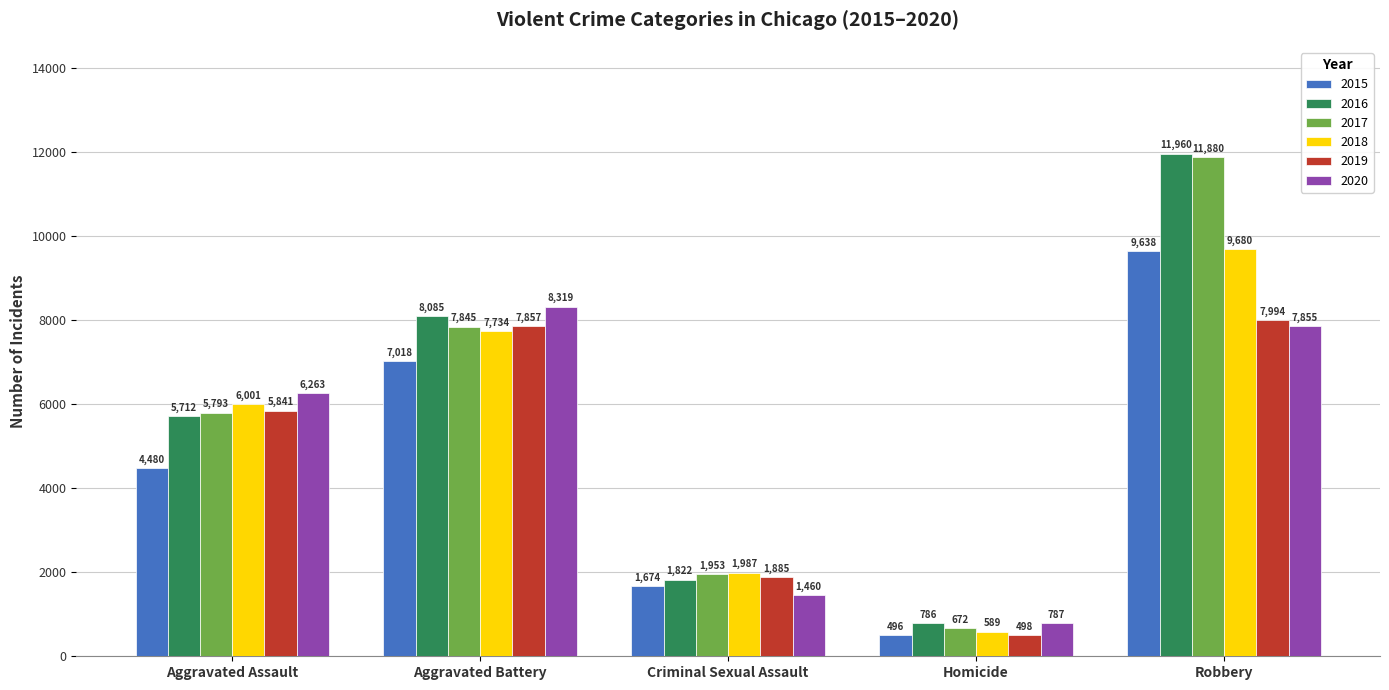

List the series in order of their peak value, highest first.

2016, 2017, 2018, 2015, 2020, 2019